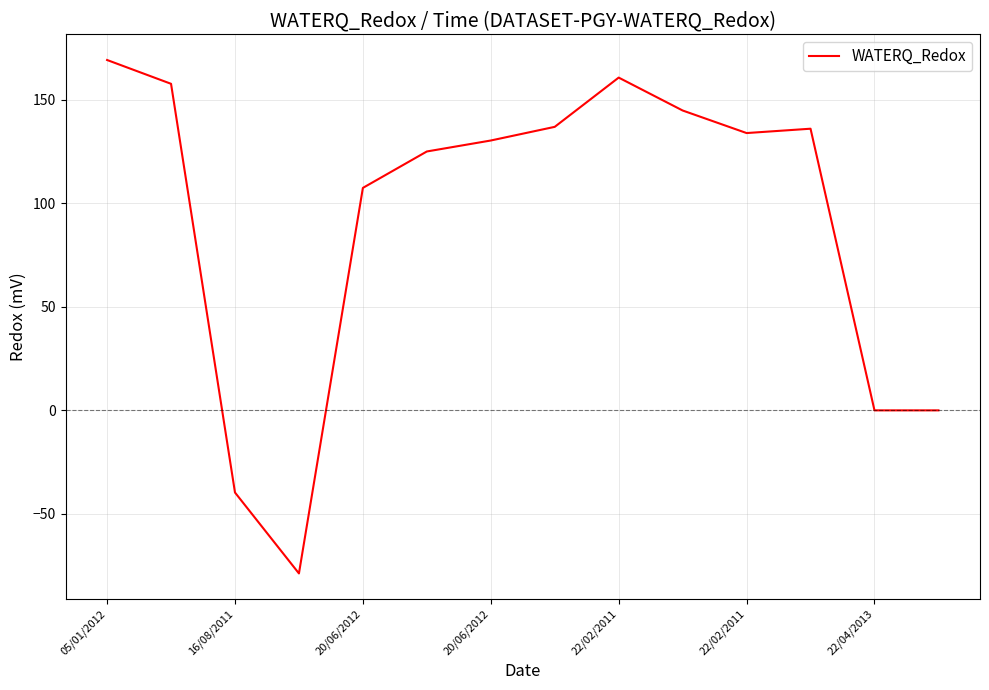

What is the difference between the maximum and minimum values?

248.1